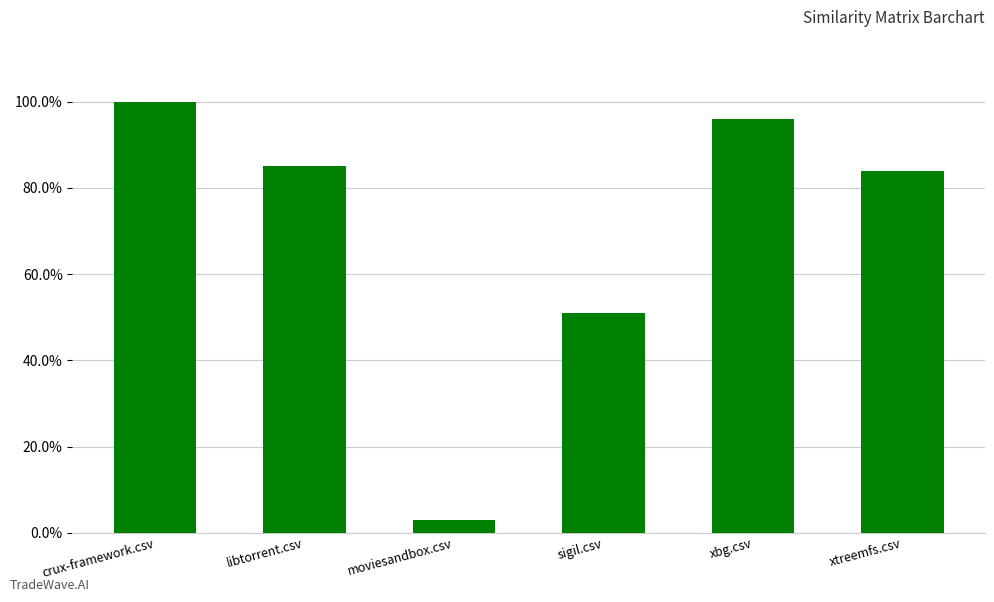

What is the label of the 1st bar from the left?

crux-framework.csv